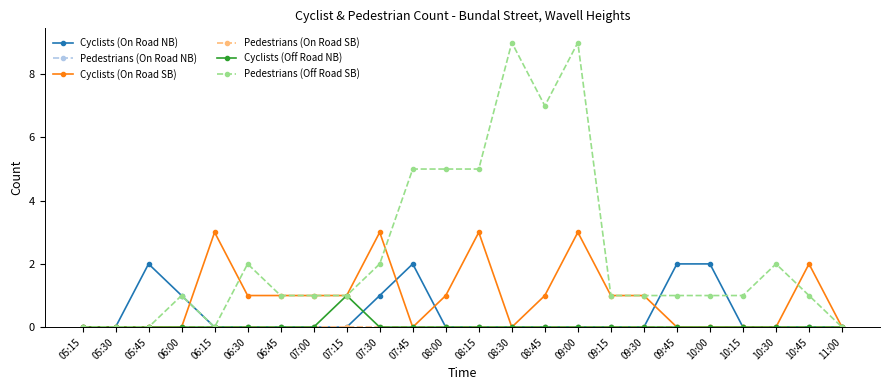

Is this an area chart (filled region under the line)?

No